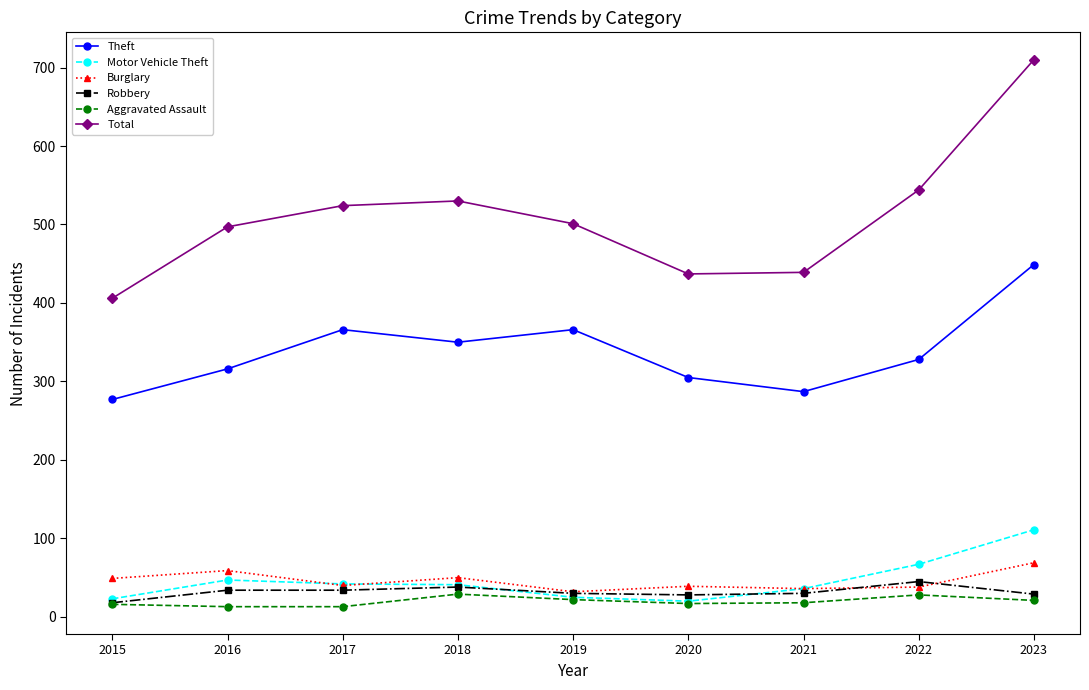

True or false: Burglary and Aggravated Assault intersect in this chart.

False